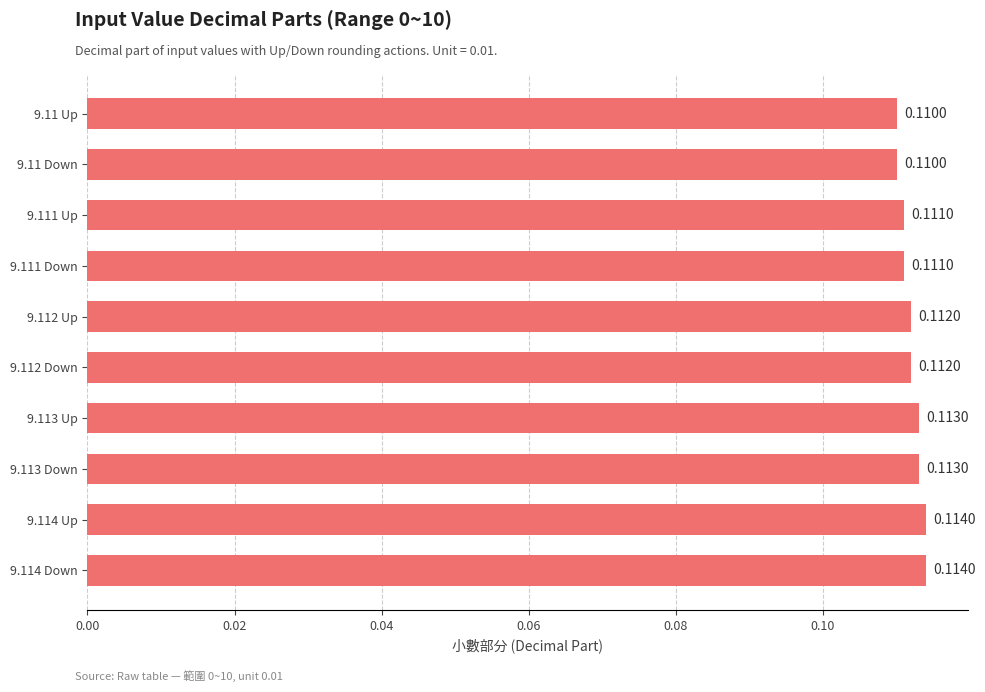

Between 9.114 Down and 9.11 Up, which is larger?

9.114 Down